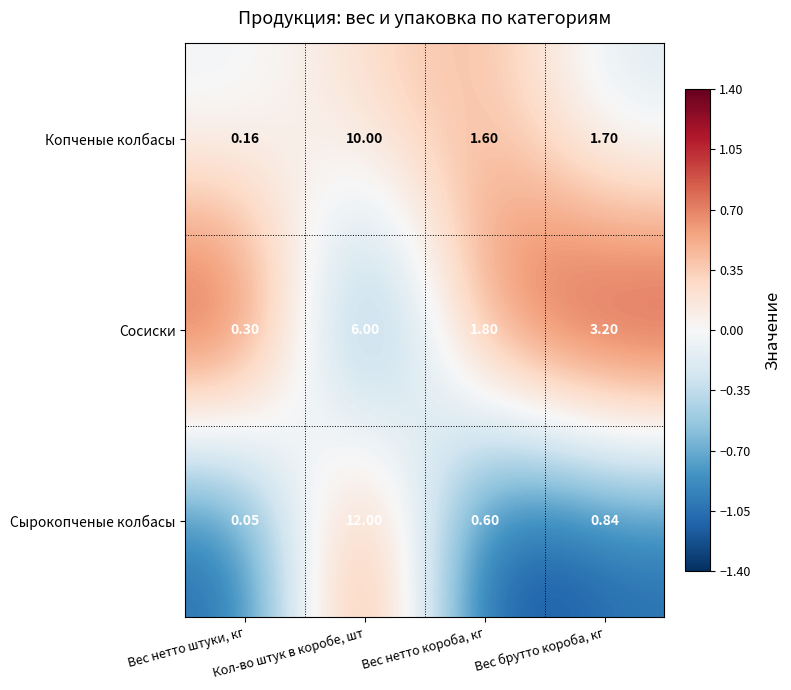

Which category has the highest value across all series?

Кол-во штук в коробе, шт